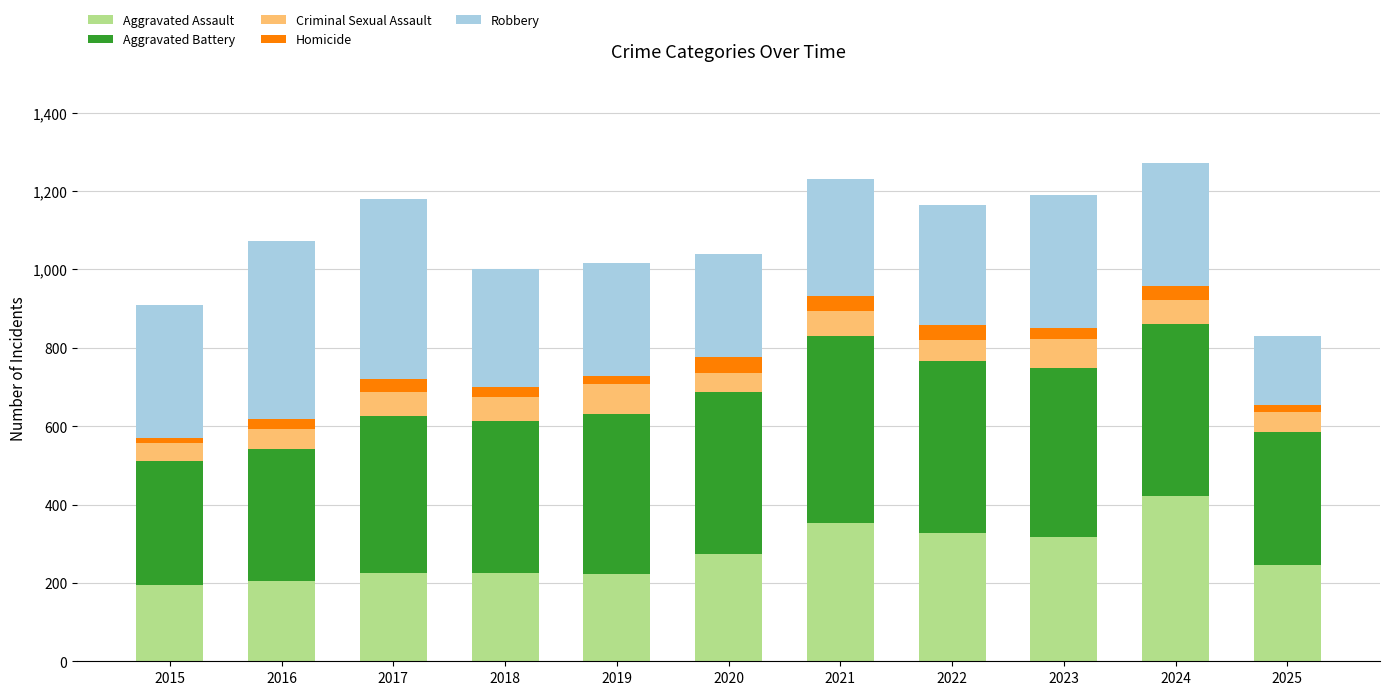

How many bars are there in total?

11